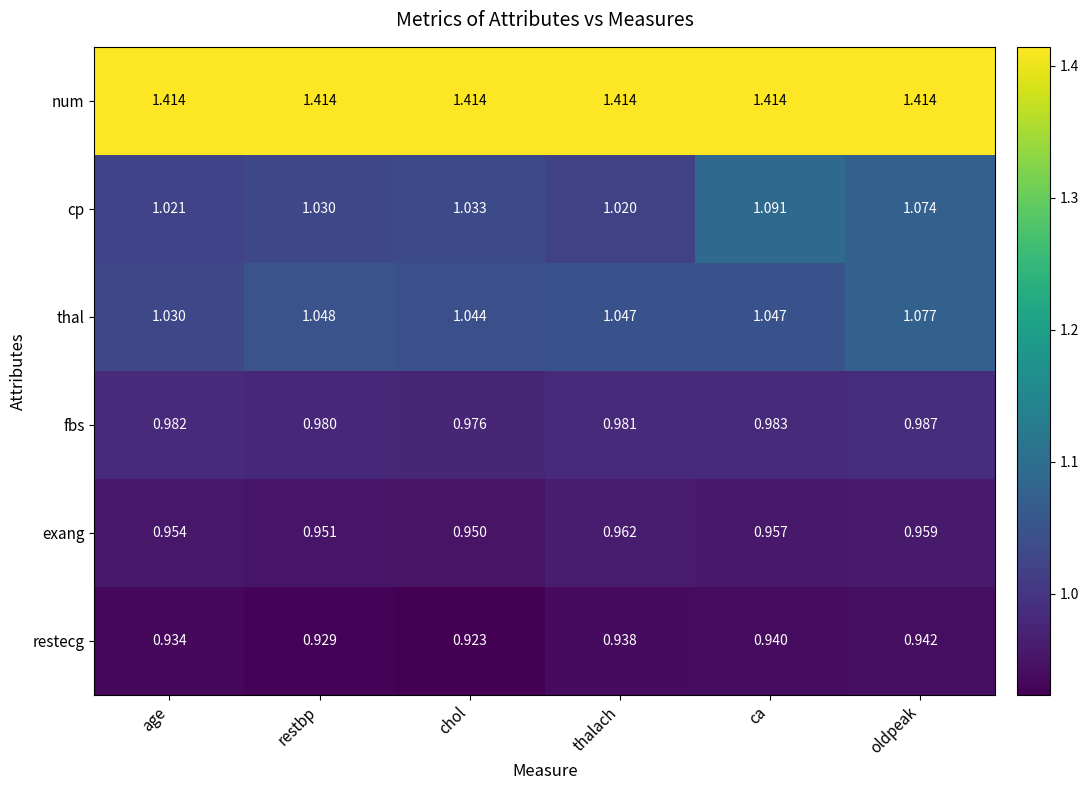

Which series changed the most between chol and ca?

cp